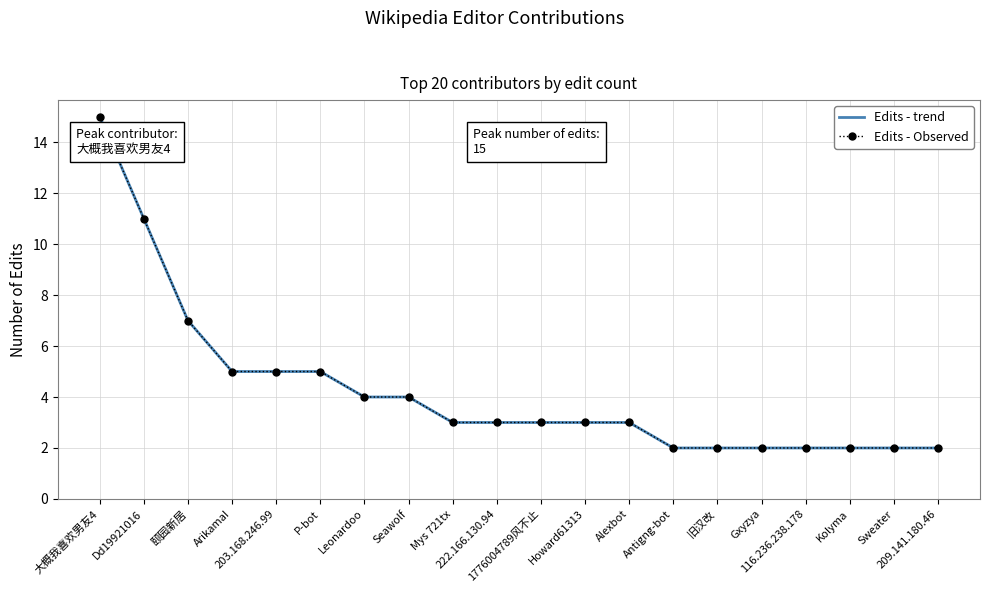

How many distinct data groups are displayed?

2